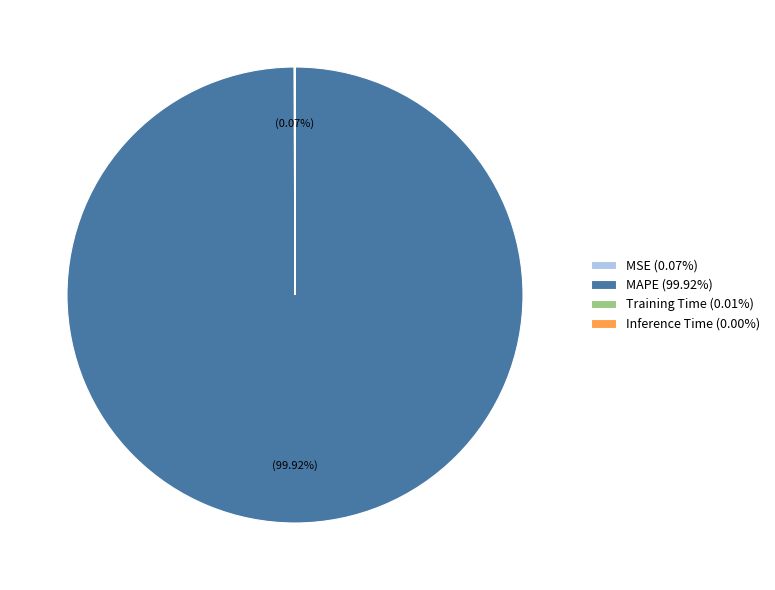

Is there any slice that represents more than half of the pie?

Yes